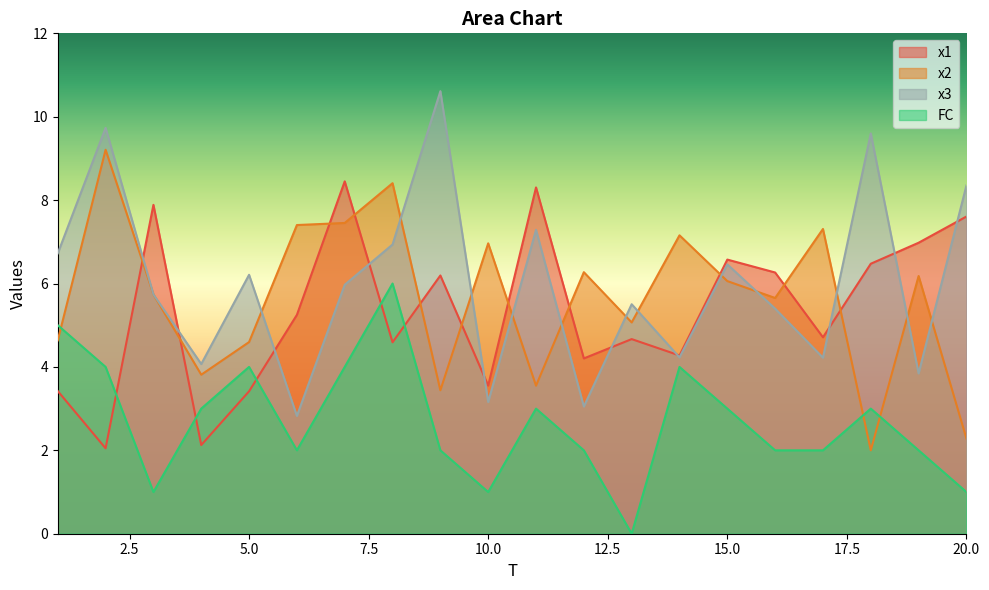

Does the chart display data point markers on the line(s)?

No